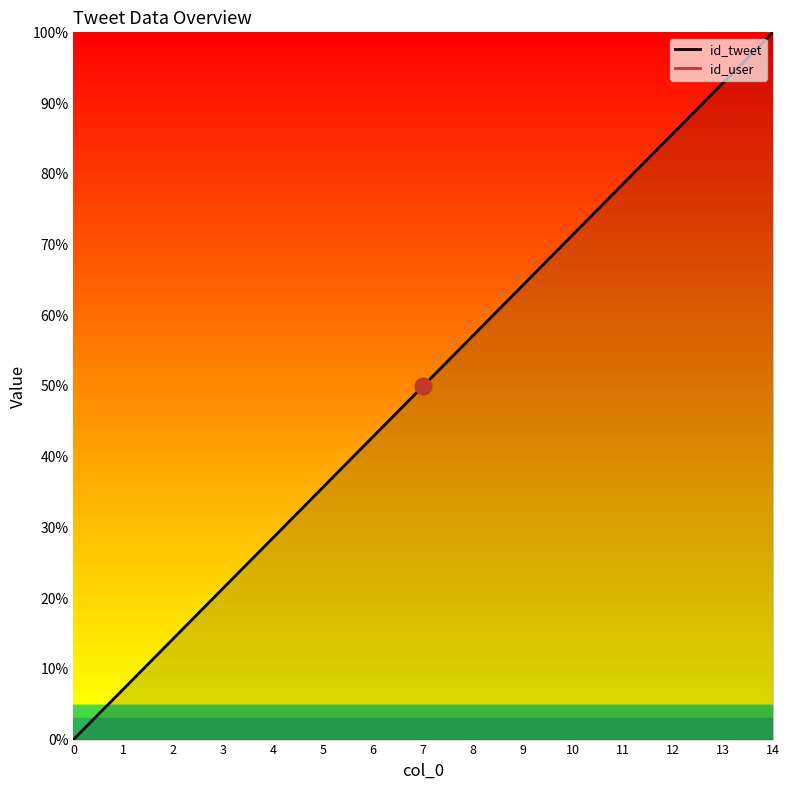

True or false: id_user and id_tweet cross at least once.

False